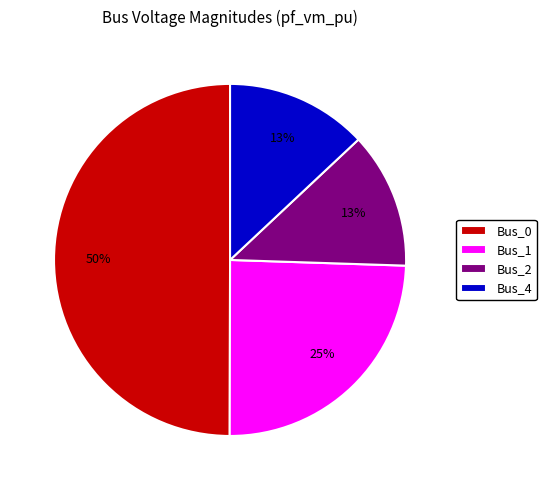

Which category has the biggest portion of the pie?

Bus_0